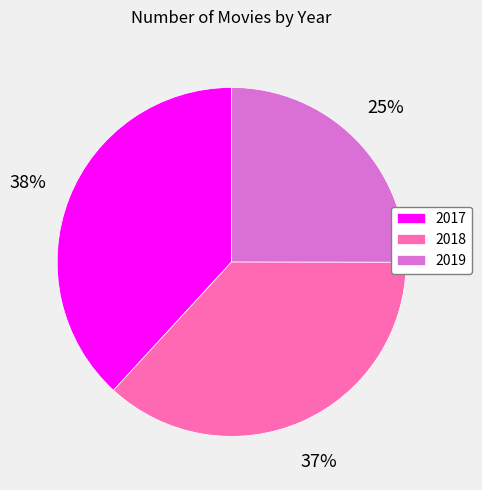

Count the number of slices in the pie.

3